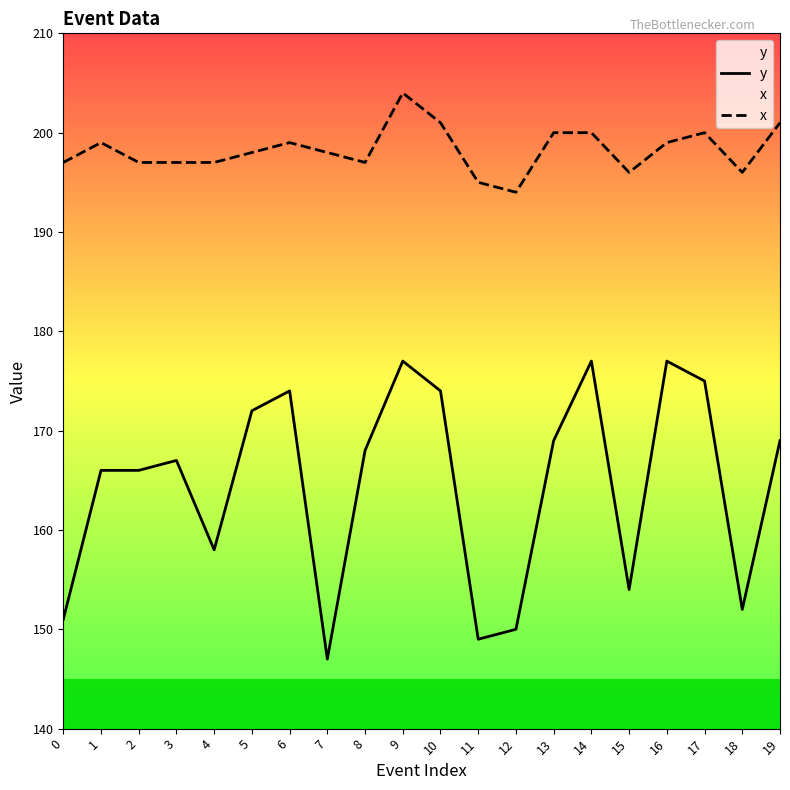

What is the average value of the y series?

165